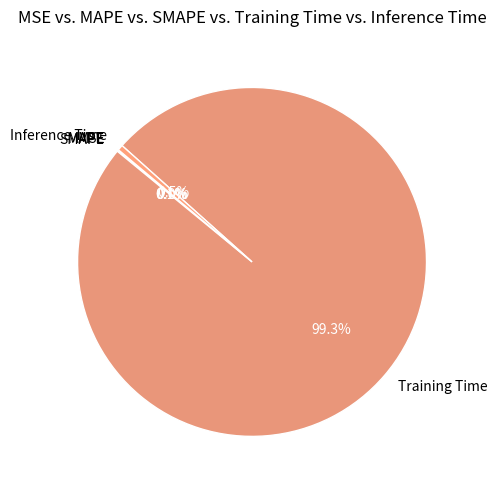

What is the largest slice in the pie chart?

Training Time